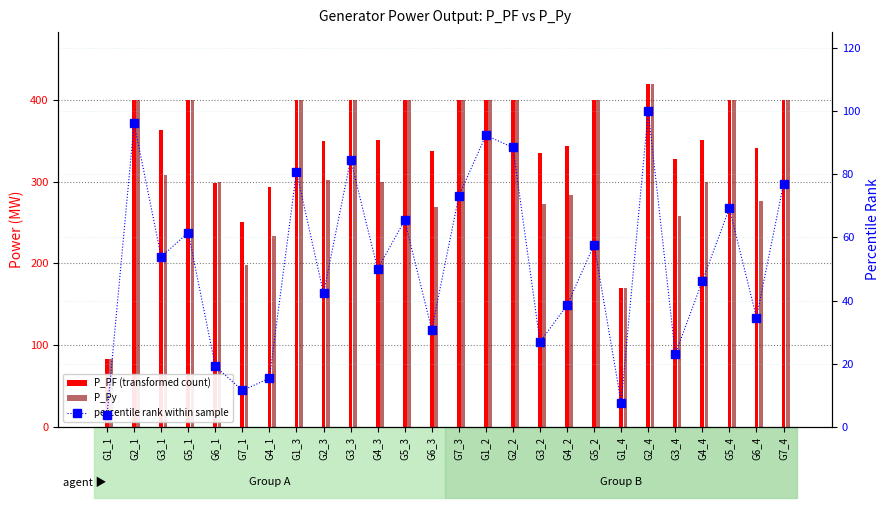

What is the total value across all series at G7_1?

460.1